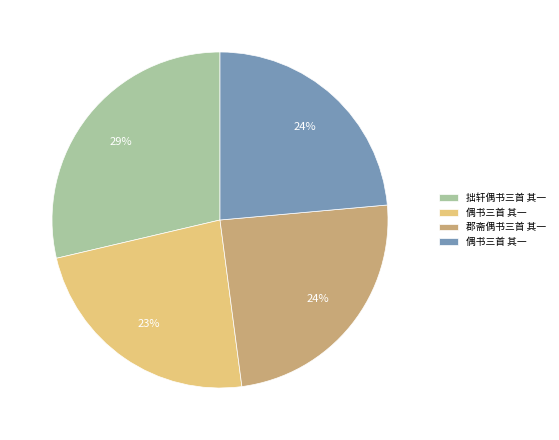

Is there any slice that represents more than half of the pie?

No